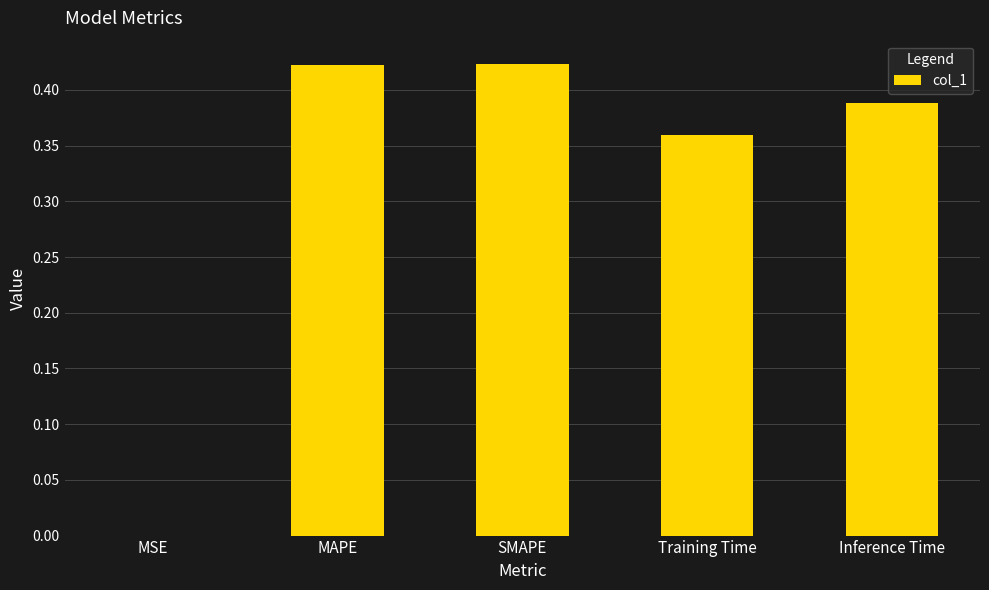

Between Inference Time and MSE, which is larger?

Inference Time